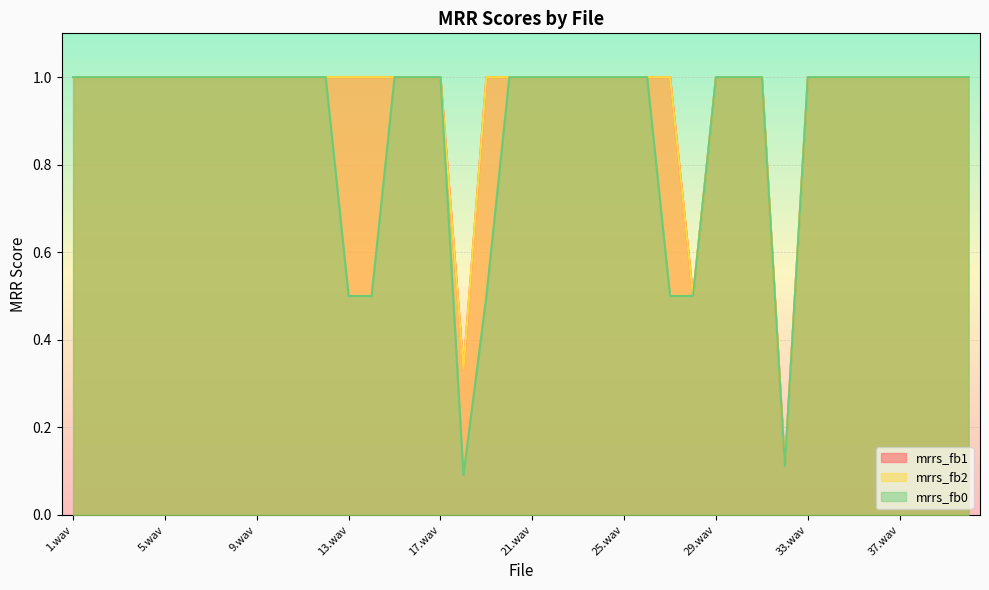

What is the difference between the second highest and second lowest values in the mrrs_fb1 series?

0.7